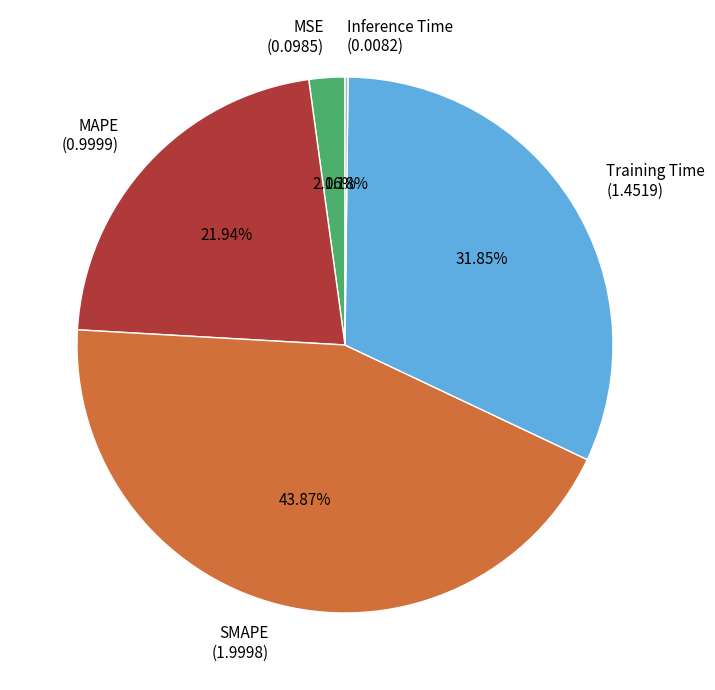

Which category has the biggest portion of the pie?

SMAPE